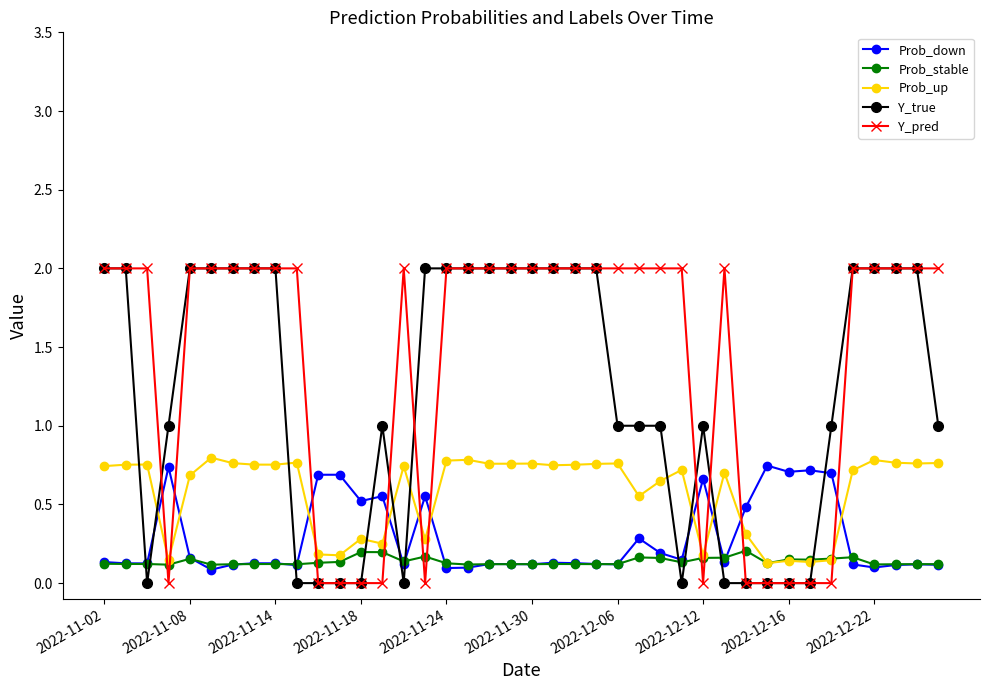

True or false: Prob_up has more than 0 points higher than both neighbors.

True